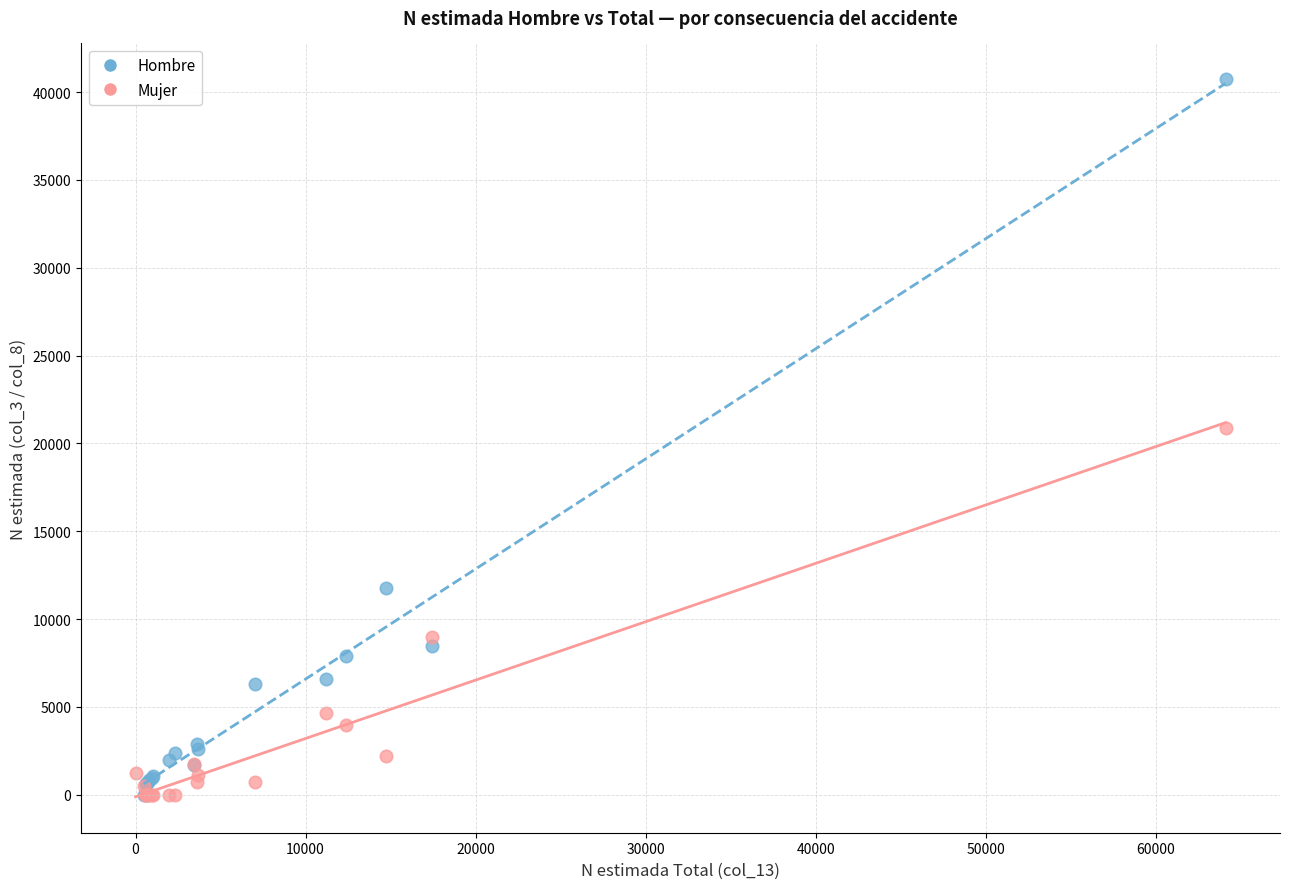

Which series has the widest spread of Y values?

Hombre